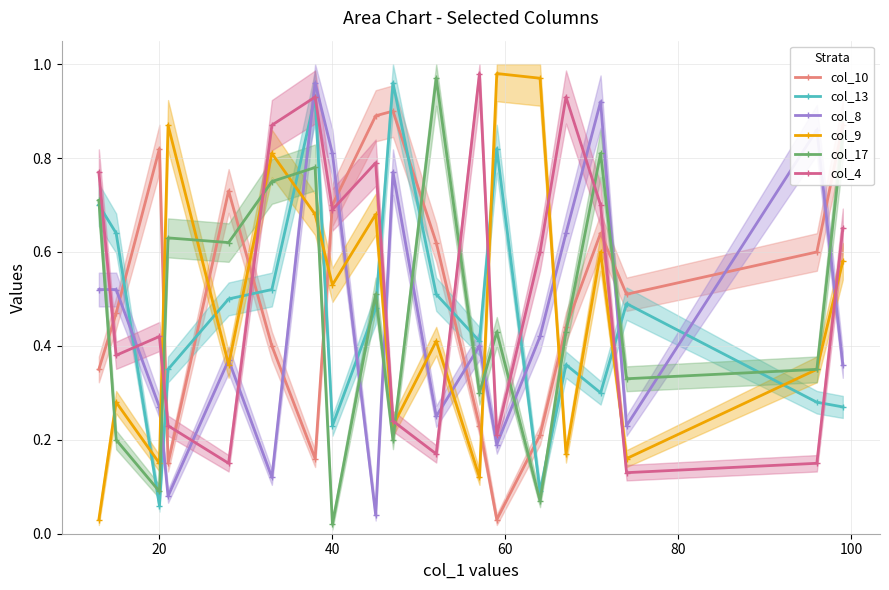

What is the value of the col_8 point at the 1st from the left?

0.5